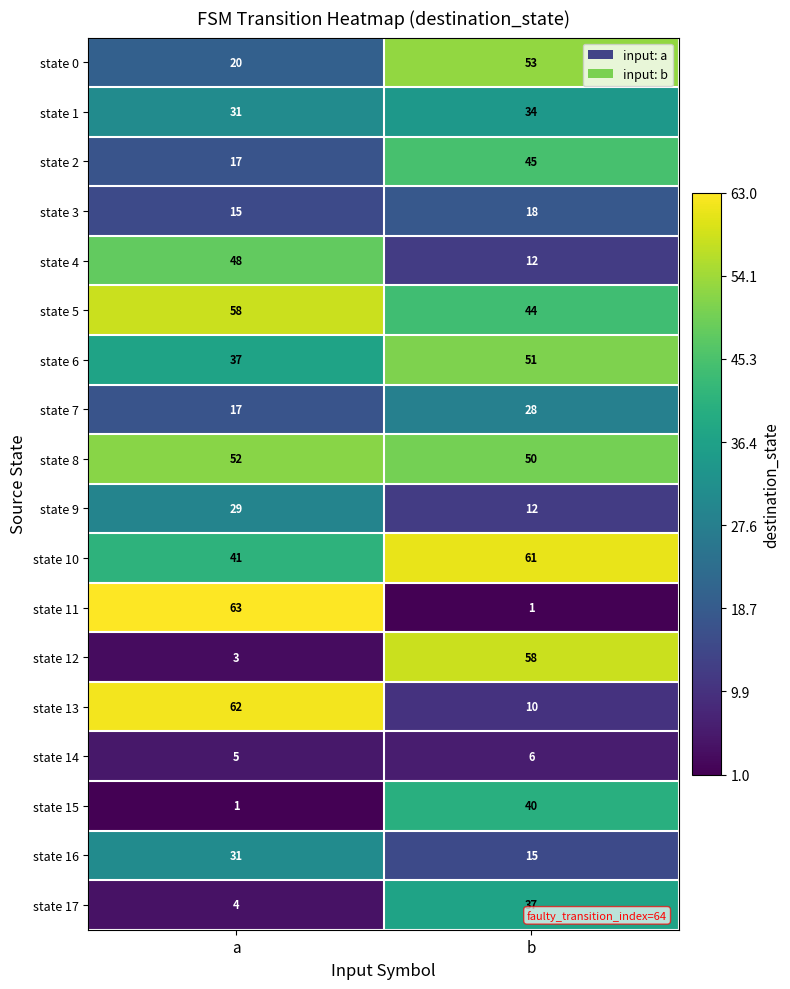

What is the total value across all series at a?

534